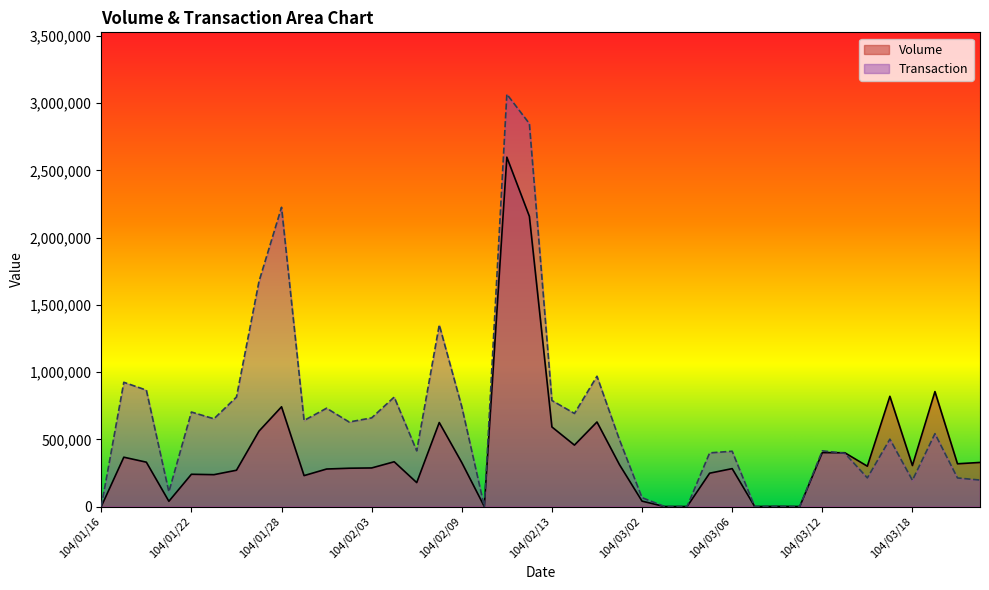

At which category does Volume reach its first local peak?

104/01/19